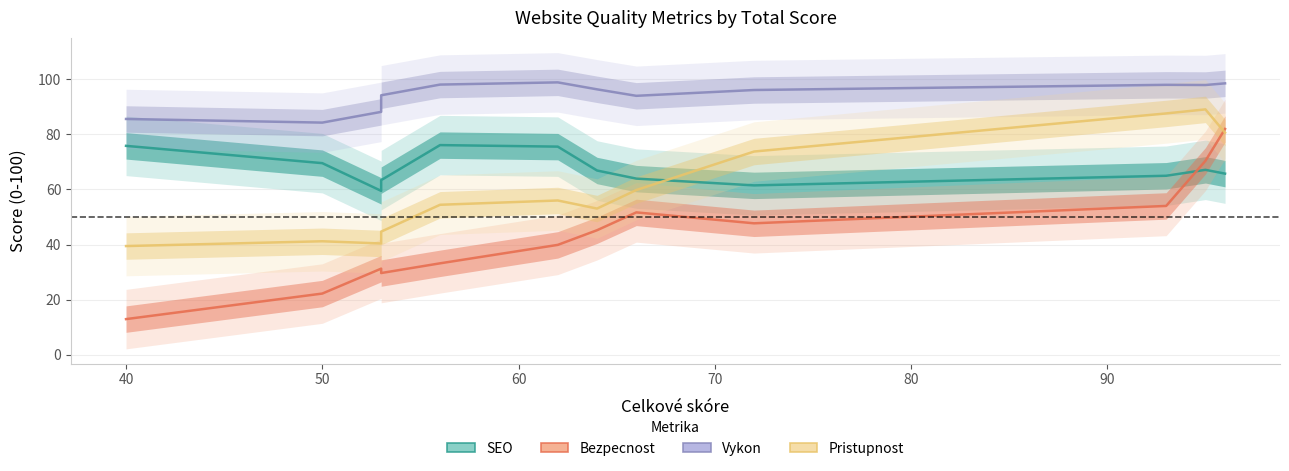

Which series has the largest total across all categories?

Vykon (0-100)